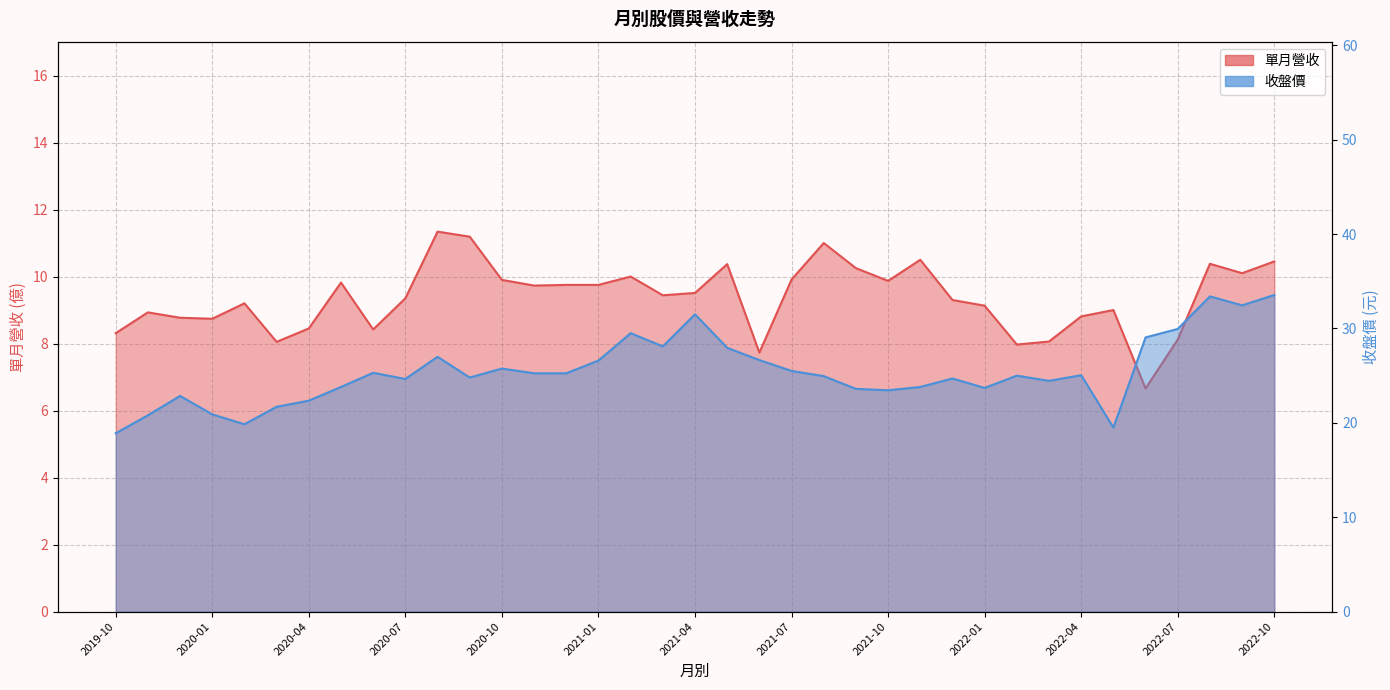

Rank the series at 2020-12 from lowest to highest value.

單月營收, 收盤價